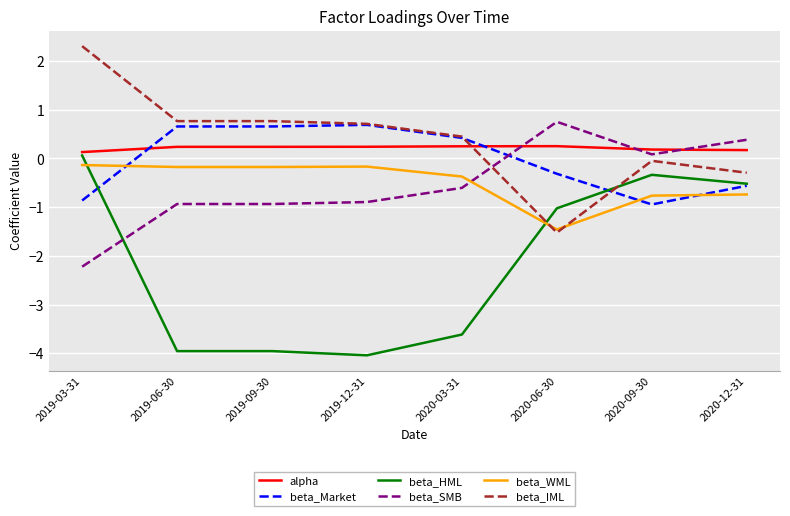

What is the difference between the maximum and minimum values in the beta_HML series?

4.1